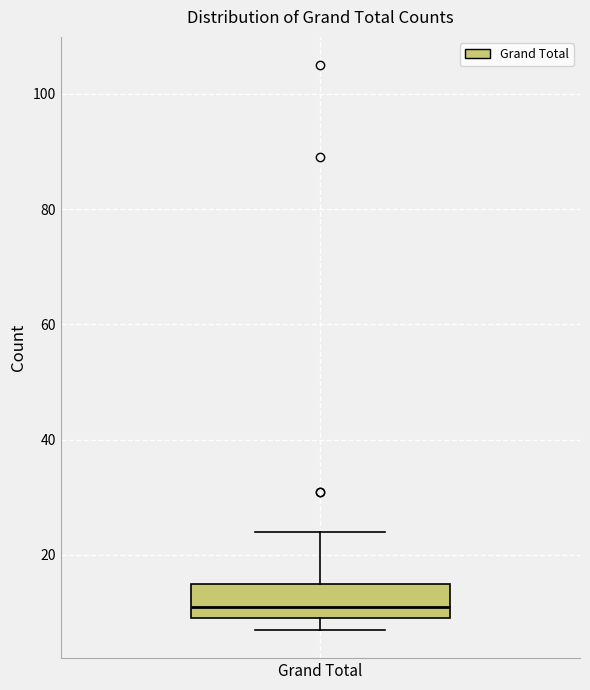

Read this box plot against the y-axis: the position of the median line, the range covered by the box, and the ends of both whiskers. The values are not printed on the chart, so give them approximately, as read against the axis.

median 12, box 10 to 16, whiskers 8 to 24